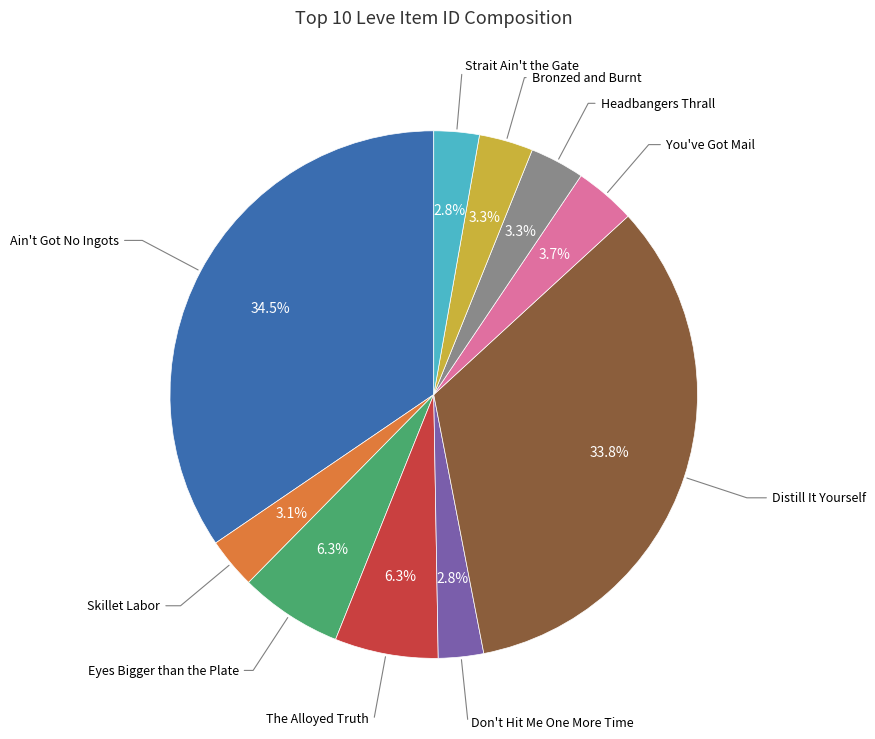

Does any single category account for the majority?

No